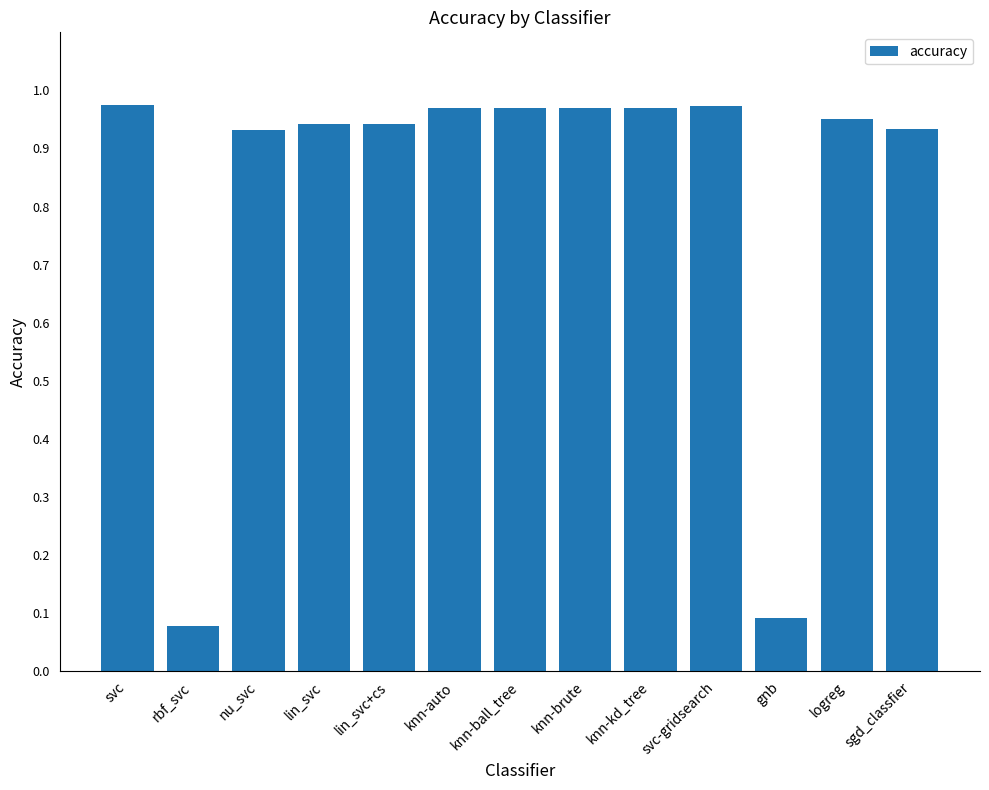

What is the sum of all values?

10.7